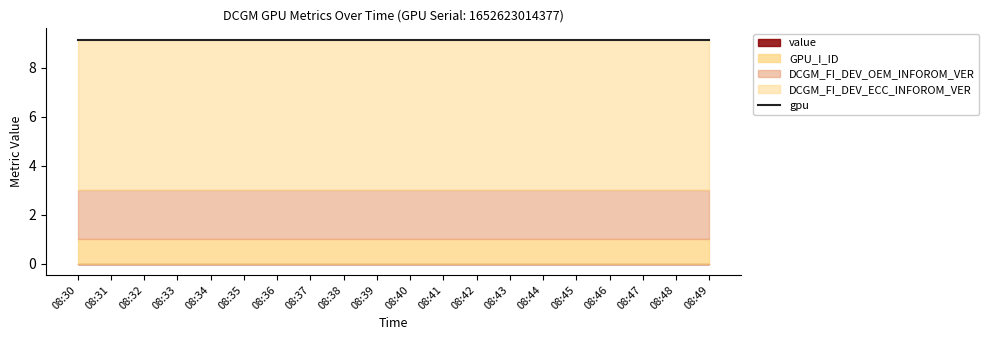

True or false: GPU_I_ID and DCGM_FI_DEV_OEM_INFOROM_VER intersect in this chart.

False